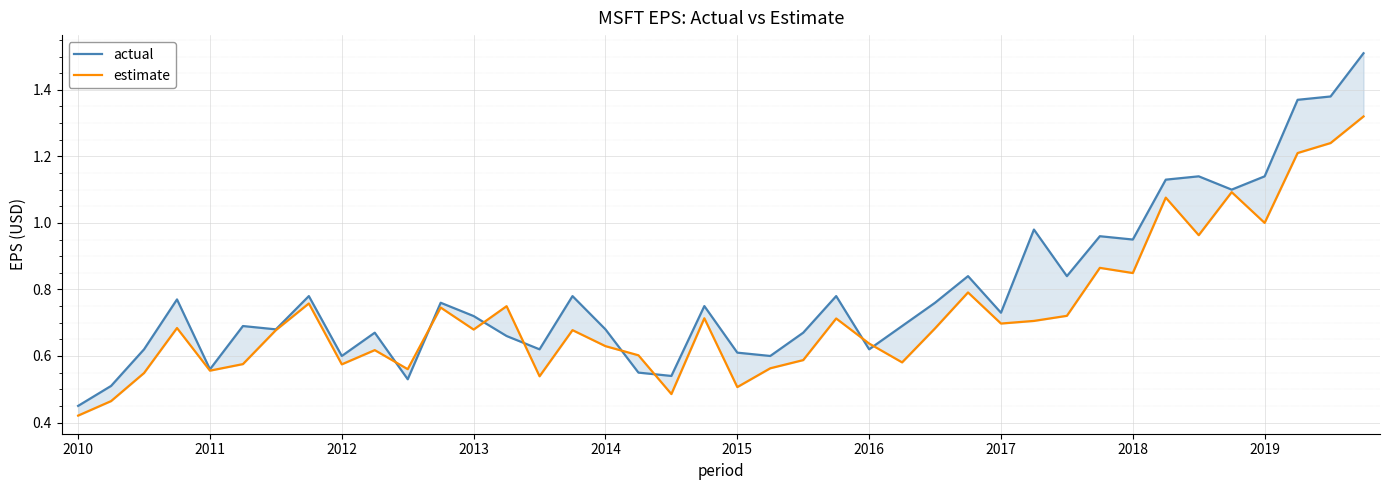

What are all the series names shown in the legend?

actual, estimate